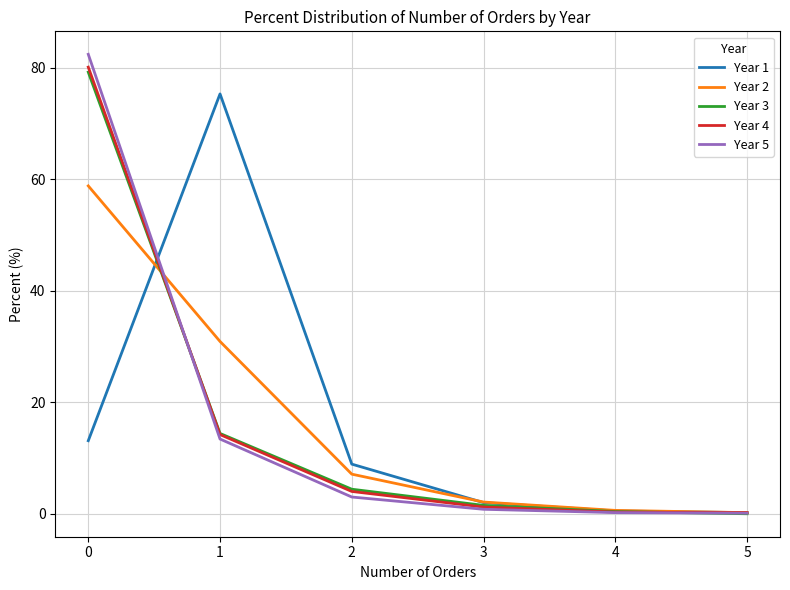

The Year 1 series shows 8.9 at 2. True or false?

True